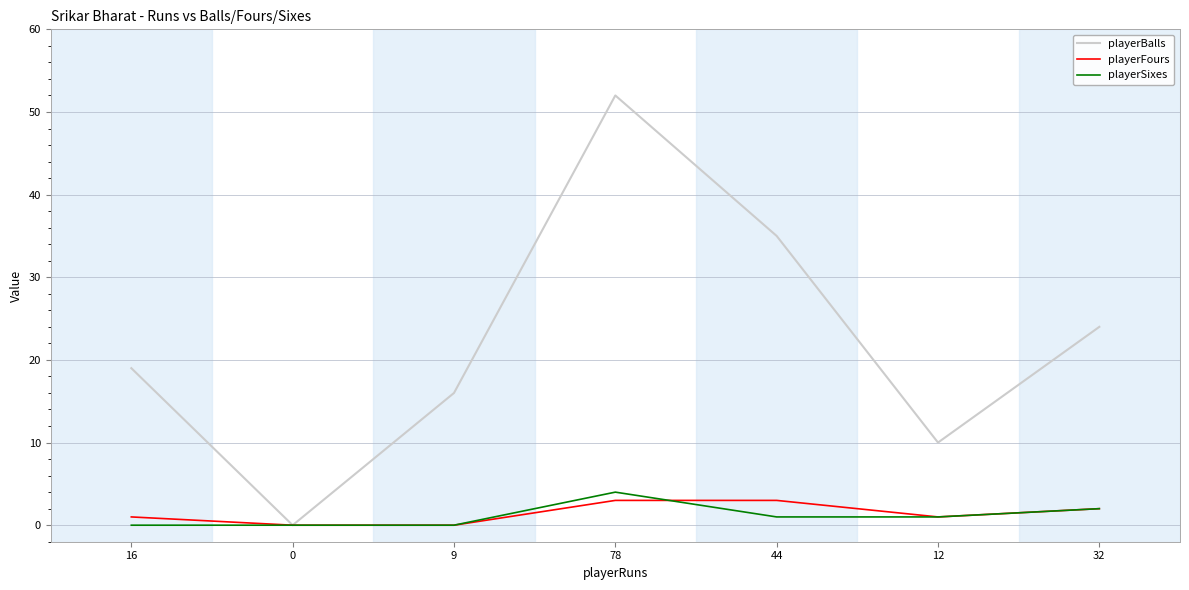

At which label is playerBalls closest to 26?

32